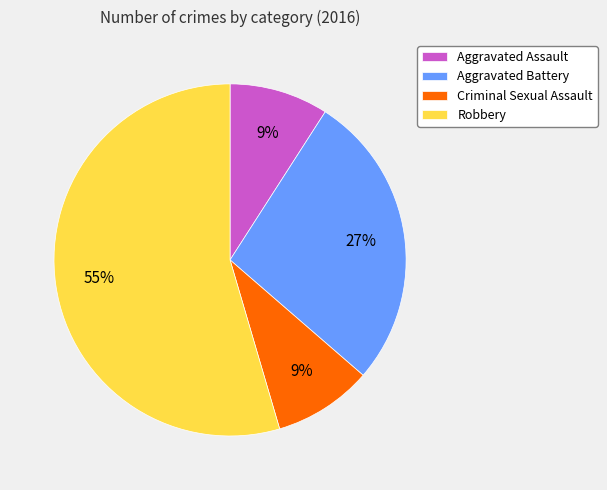

What percentage is the Criminal Sexual Assault slice, to the nearest percent?

9%